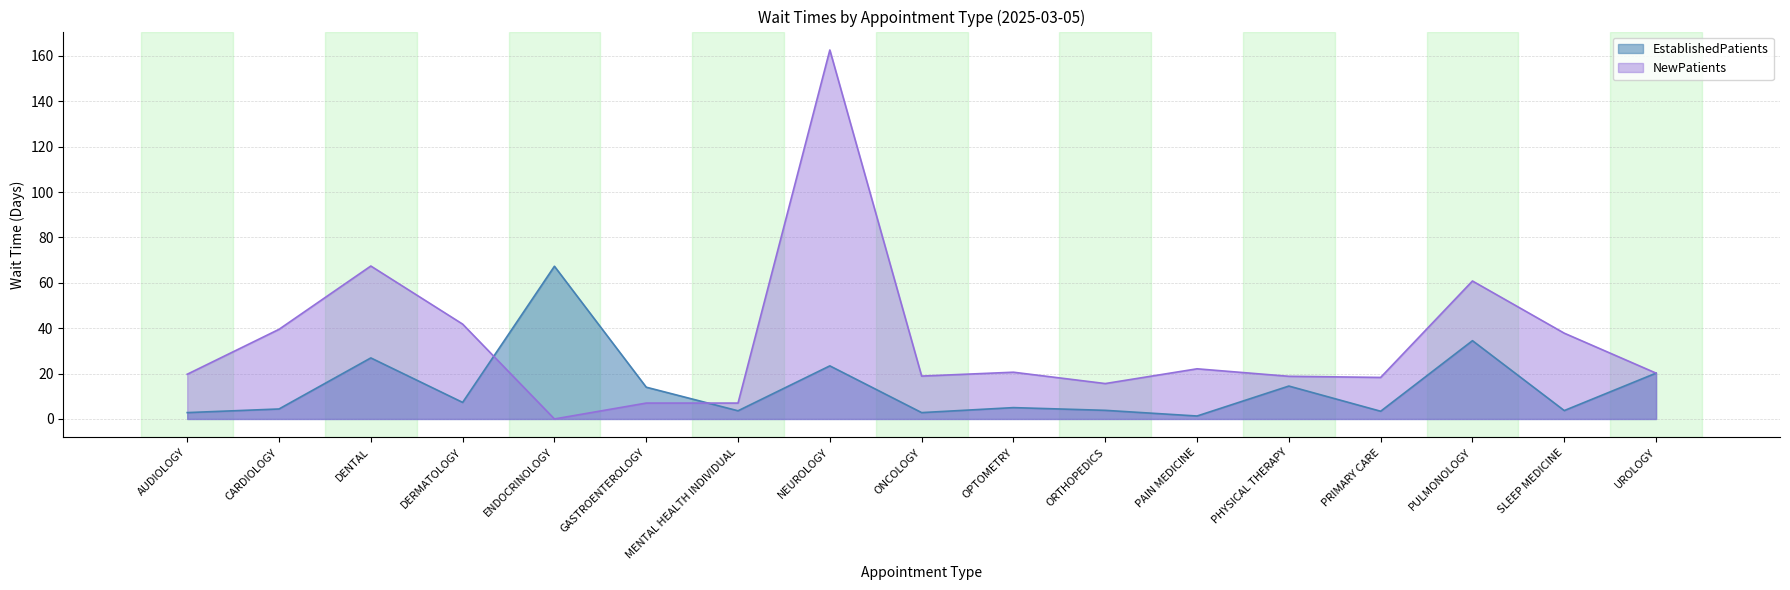

Is the value of EstablishedPatients at CARDIOLOGY greater than the value of NewPatients at GASTROENTEROLOGY?

No